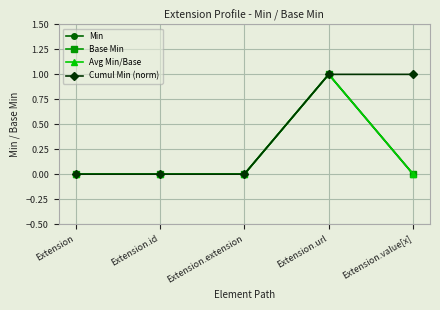

Which label corresponds to the smallest value in the chart?

Extension